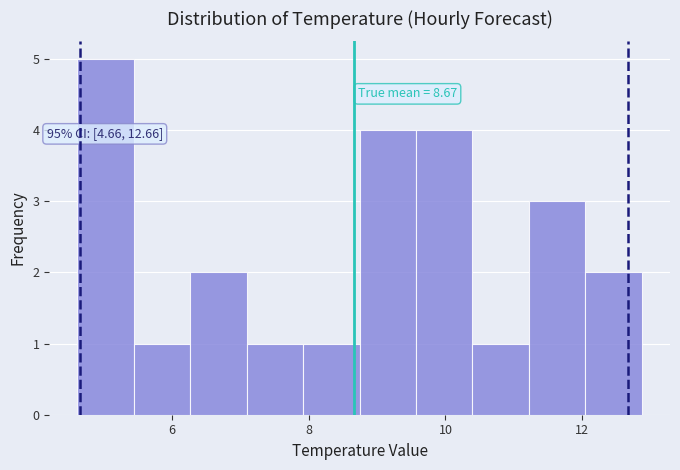

Over which range of the x-axis is the bar tallest?

4.6 to 5.4